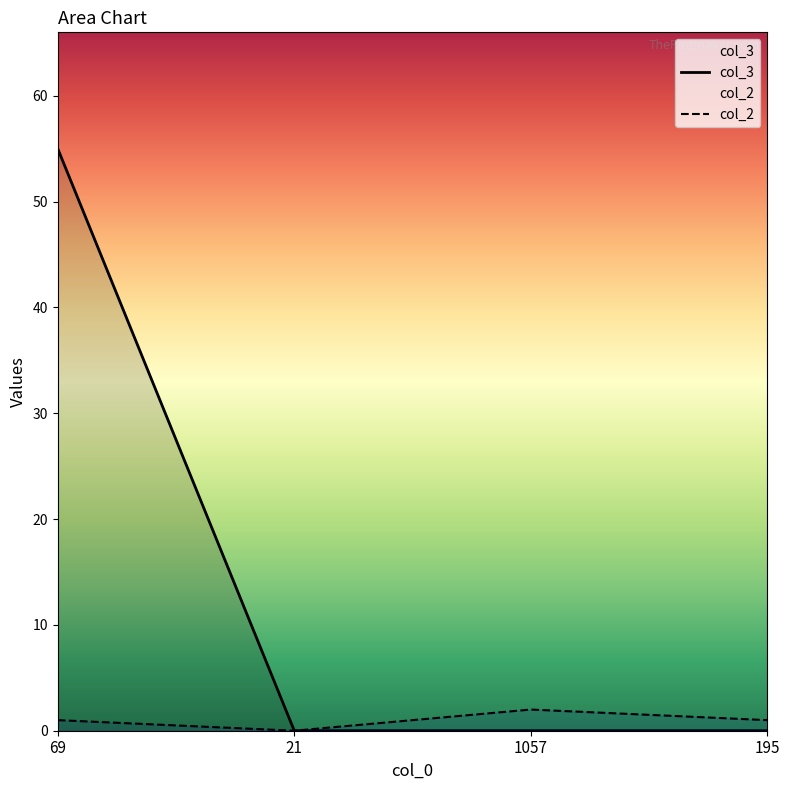

Which series has the widest spread of values?

col_3